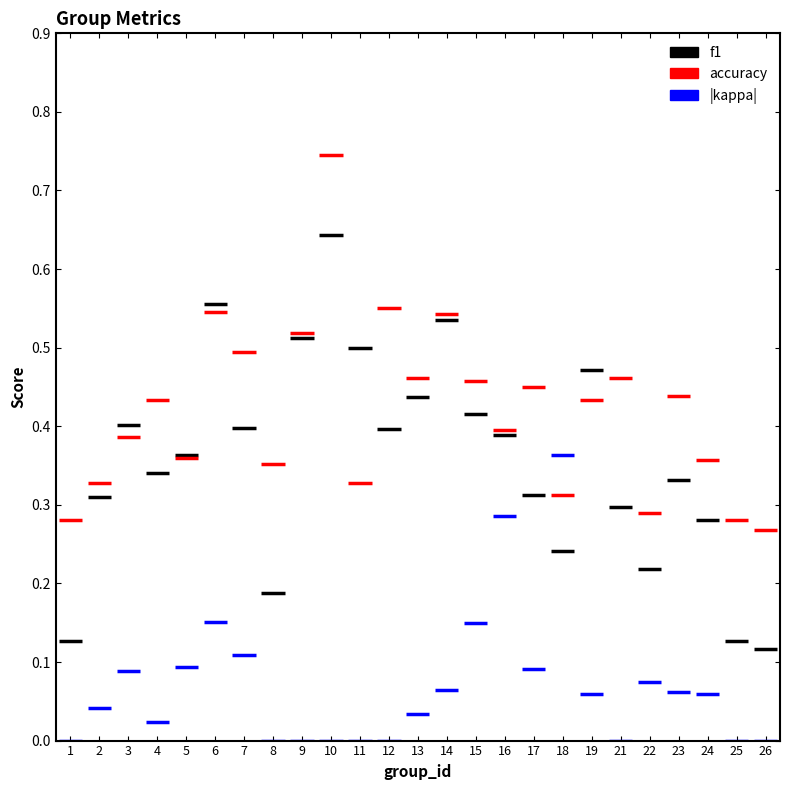

List the series in order of their peak value, highest first.

accuracy, f1, kappa